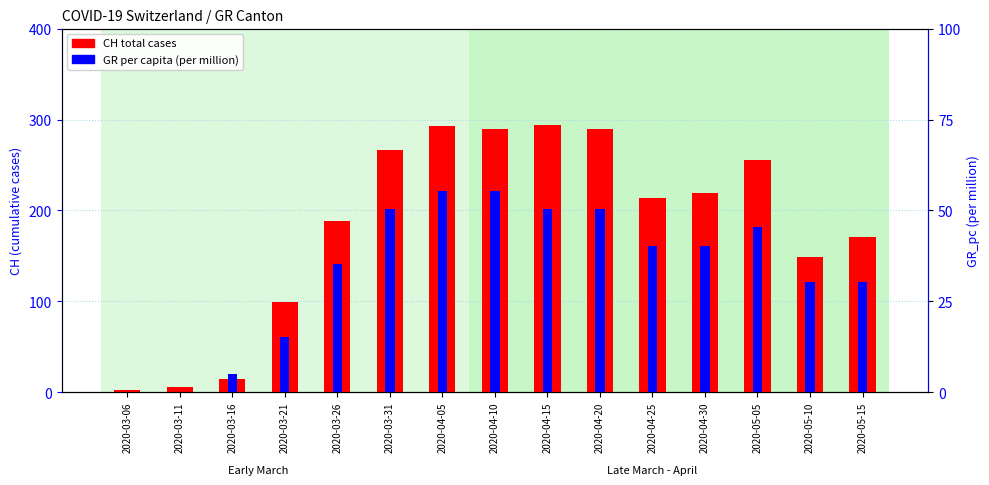

At which category is the sum across all series the highest?

2020-04-05